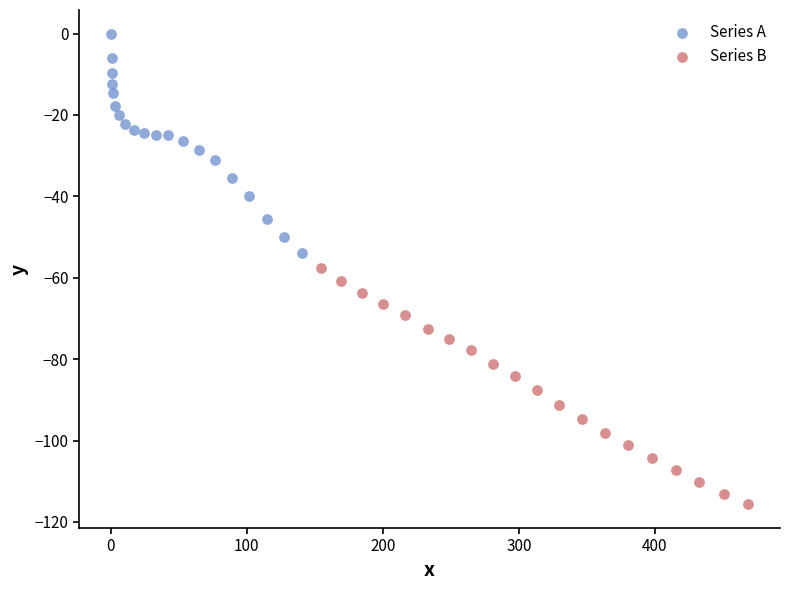

What are all the series names shown in the legend?

Series A, Series B